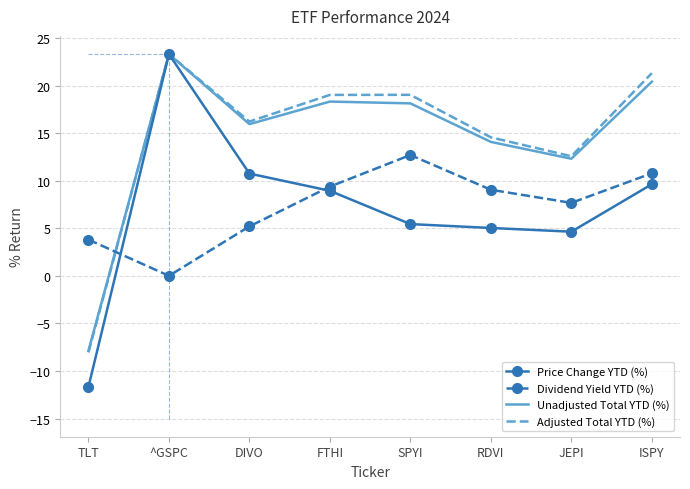

What position from the left is FTHI?

4